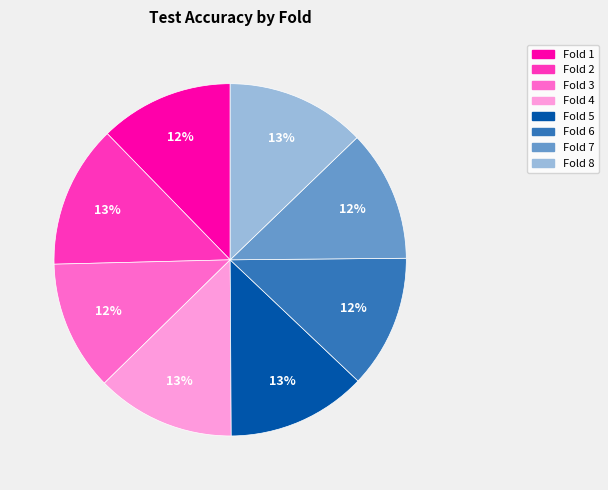

To the nearest percent, what is the difference between the largest and smallest slice percentages?

1%